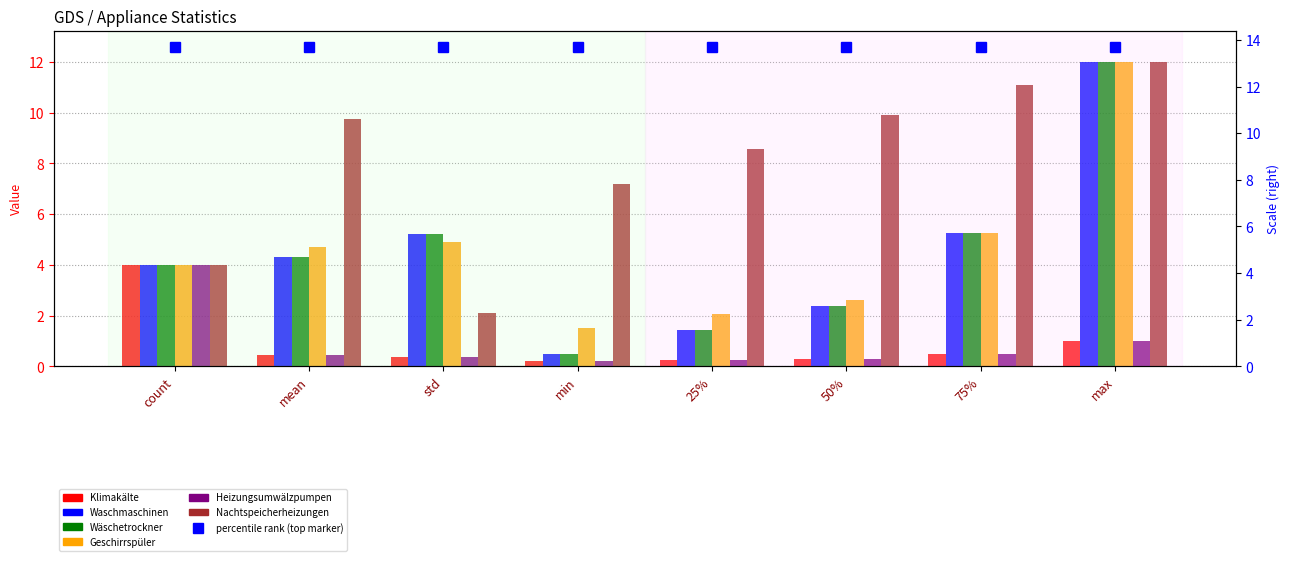

What is the spread (max minus min) of values at mean?

9.3